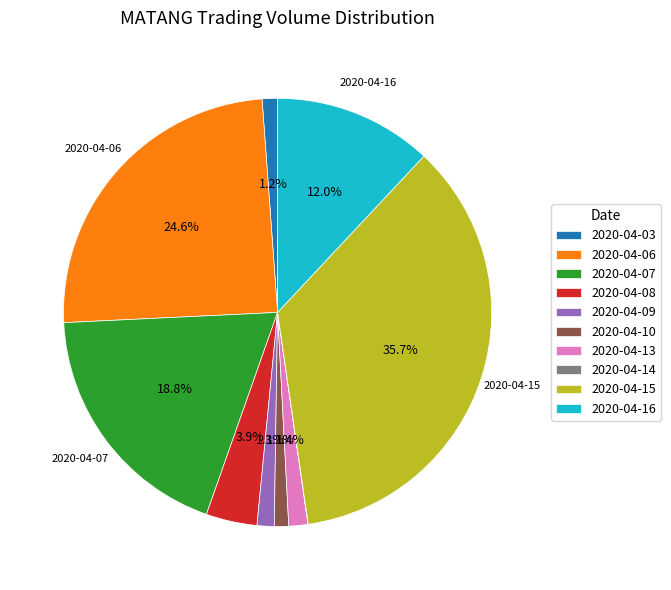

Which category has the biggest portion of the pie?

2020-04-15